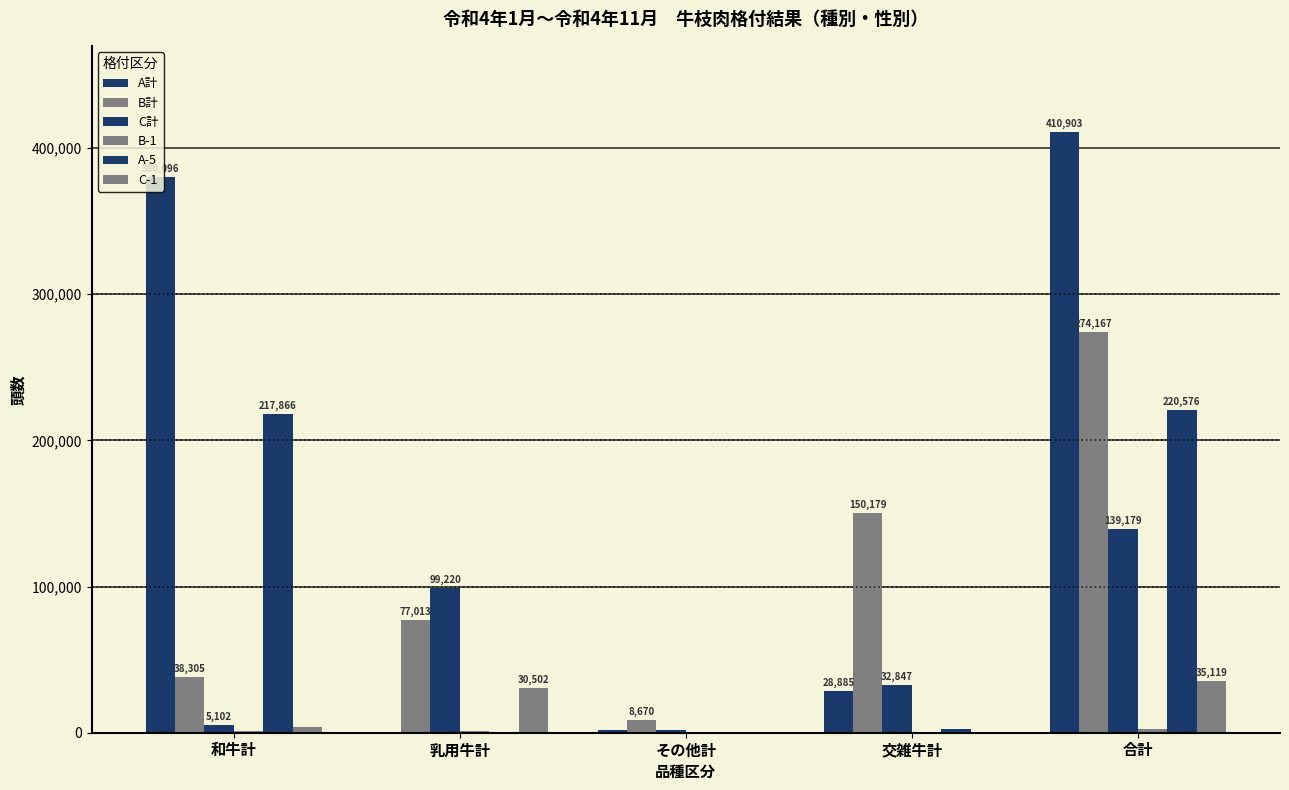

What is the greatest value displayed?

410903.0